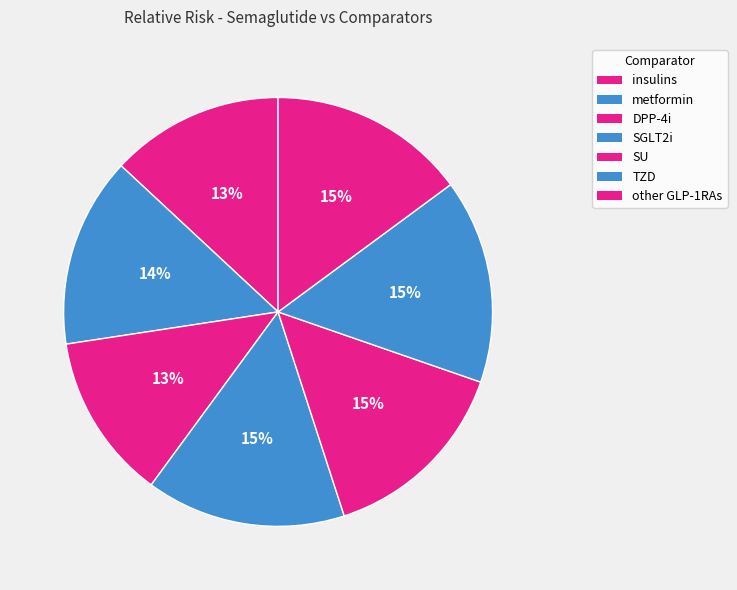

Which slice is the smallest?

DPP-4i